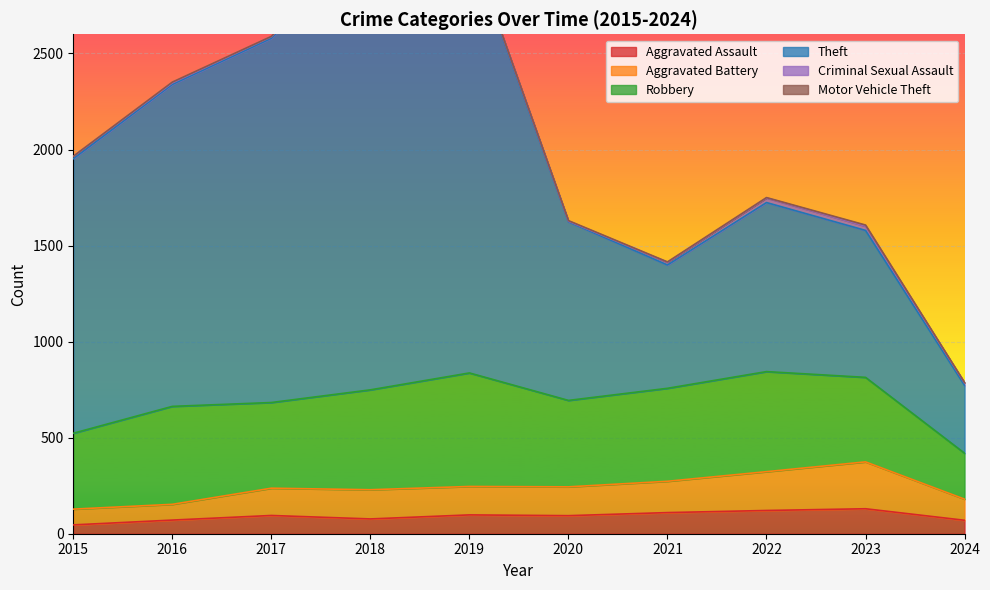

Is it true that Aggravated Assault equals 121 at 2022?

True